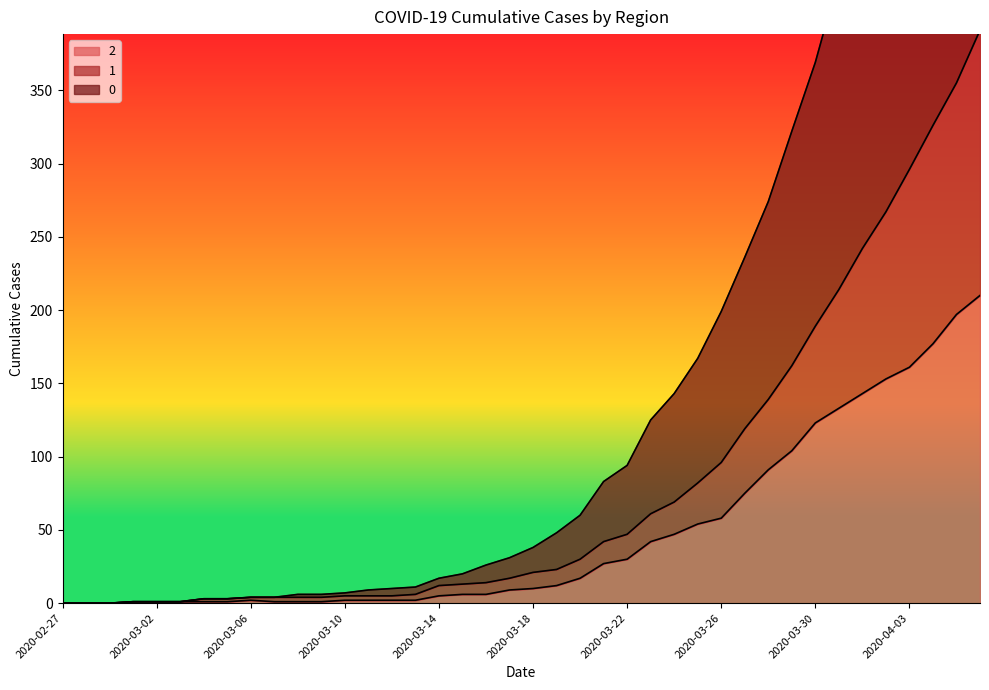

Which has a higher value, 2020-03-30 or 2020-04-06?

2020-04-06